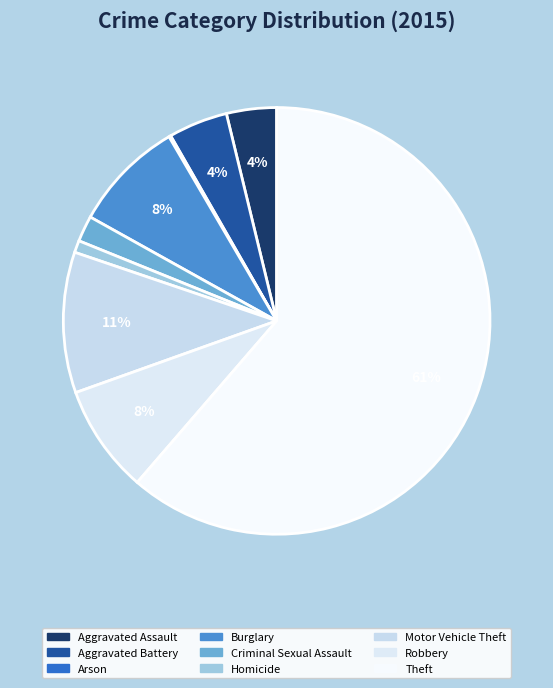

Rank the categories by value from highest to lowest.

Theft, Motor Vehicle Theft, Burglary, Robbery, Aggravated Battery, Aggravated Assault, Criminal Sexual Assault, Homicide, Arson